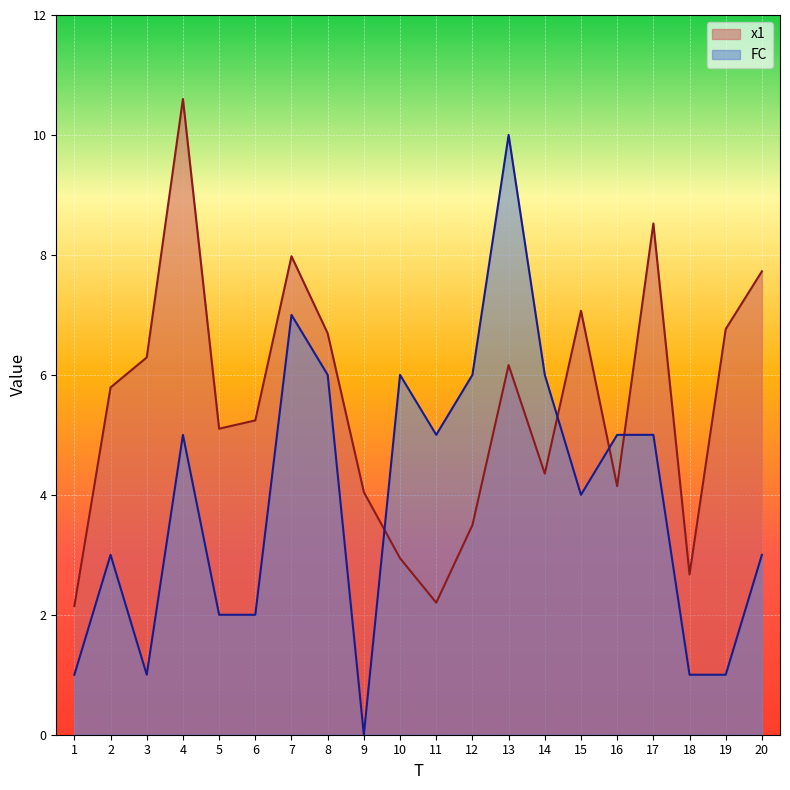

How many data points in x1 are above 5?

12